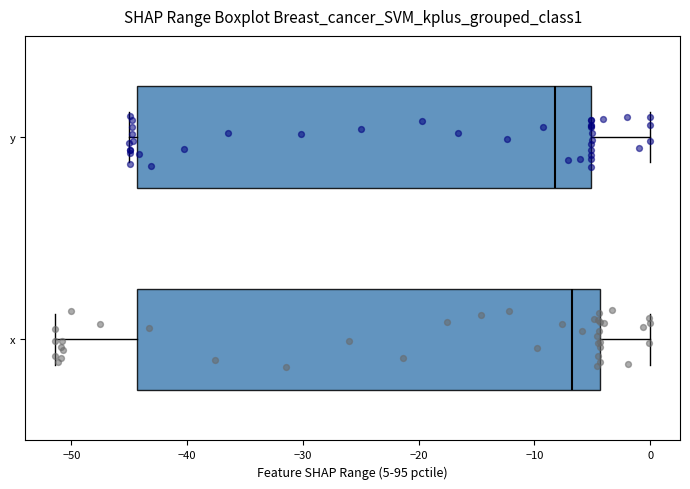

Where does the right whisker of the box for x end on the x-axis? The values are not printed on the chart, so give them approximately, as read against the axis.

0